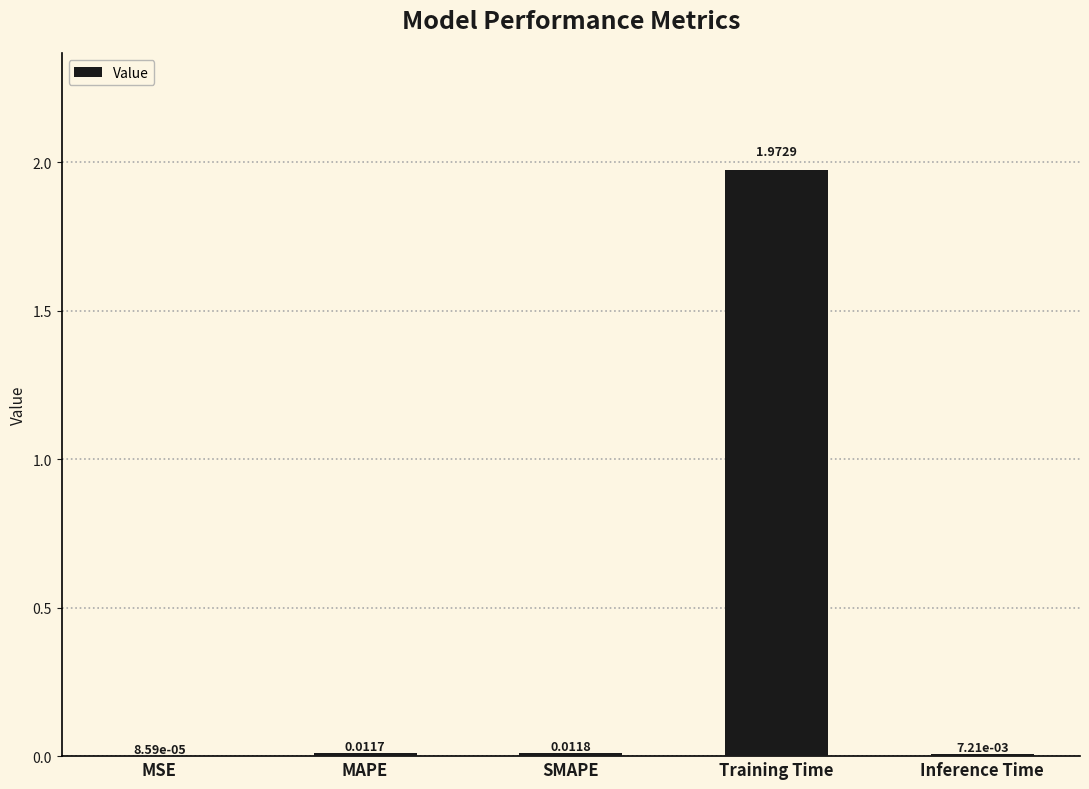

Which has a higher value, Training Time or SMAPE?

Training Time